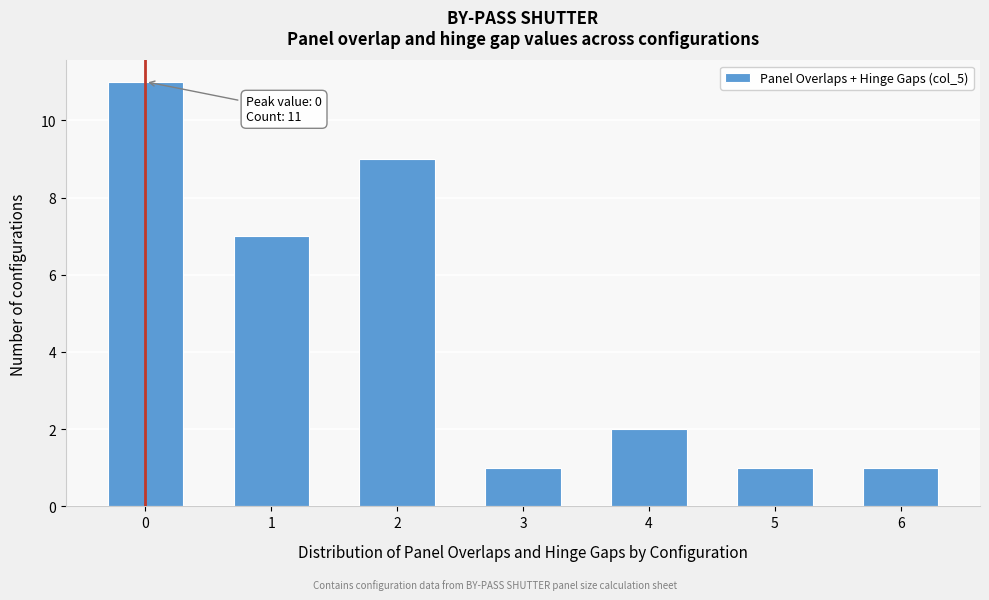

Reading left to right, extract all data points from this chart.

0=11	1=7	2=9	3=1	4=2	5=1	6=1